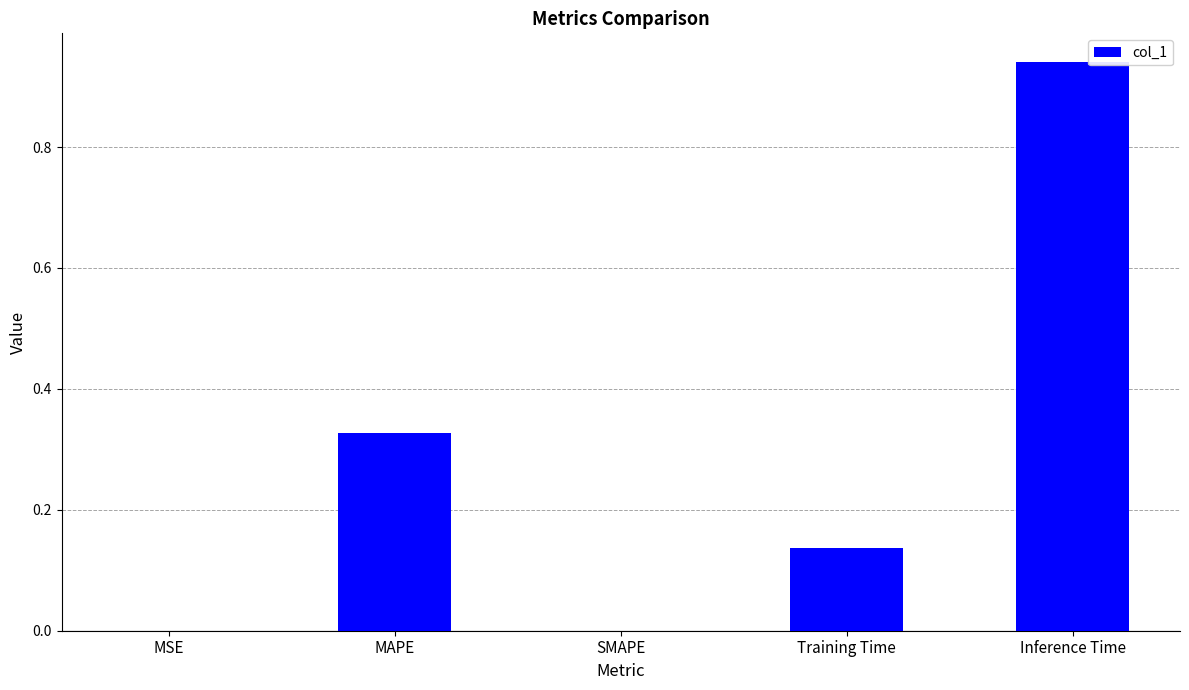

Between MAPE and SMAPE, which is larger?

MAPE